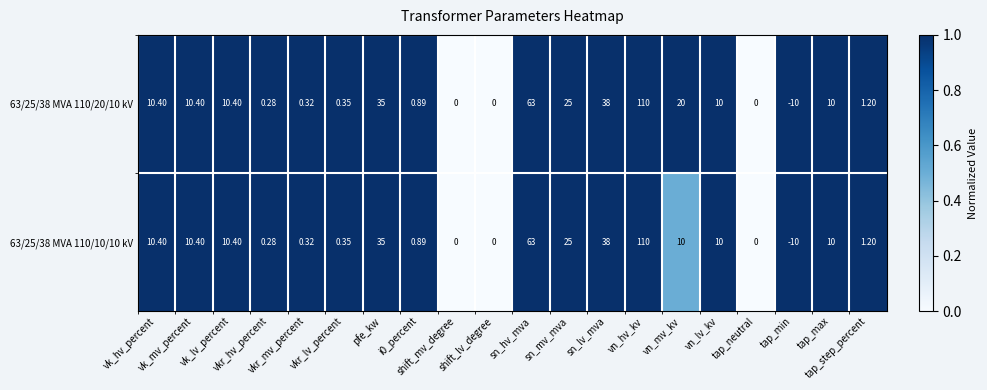

How many data points does each series have?

20